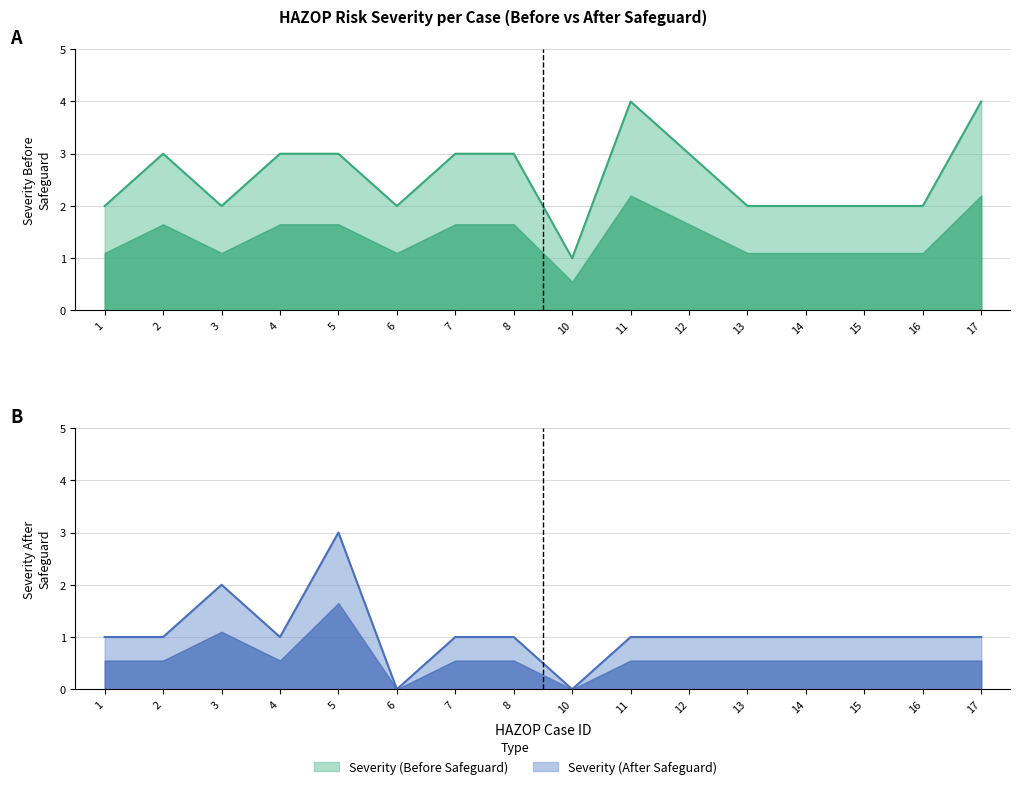

At which label does Severity (Before) first exceed 3?

11